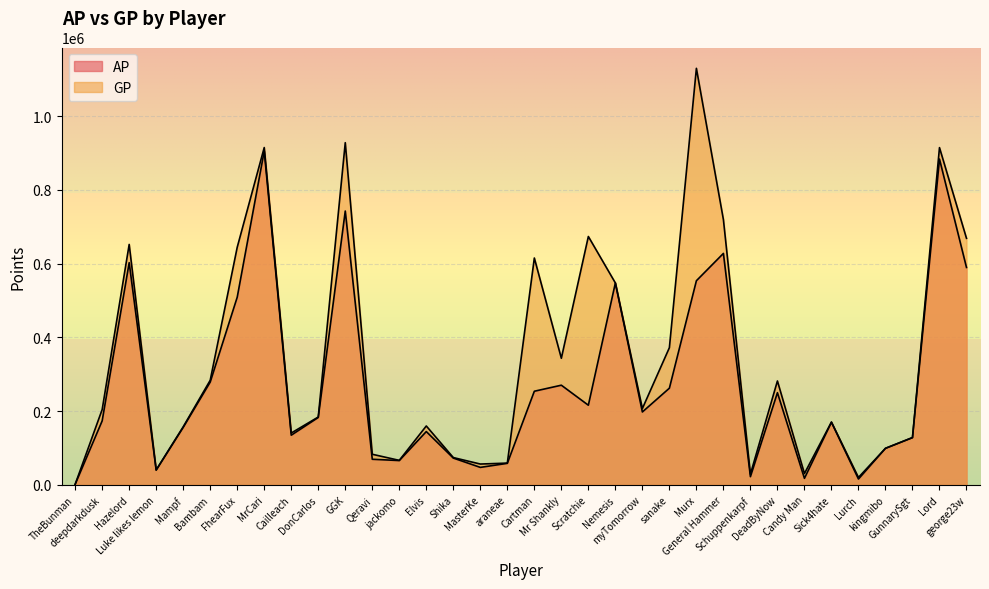

List the series in order of their peak value, lowest first.

AP, GP